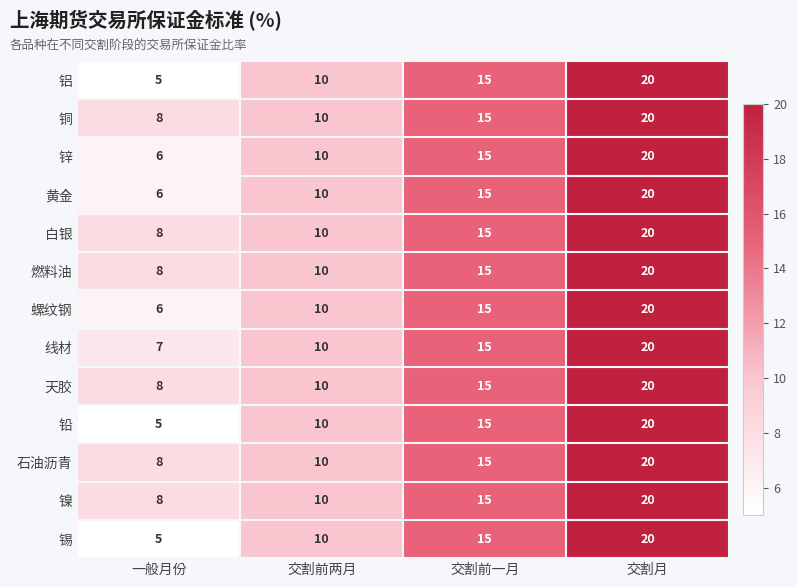

What is the total value across all series at 交割前一月?

195